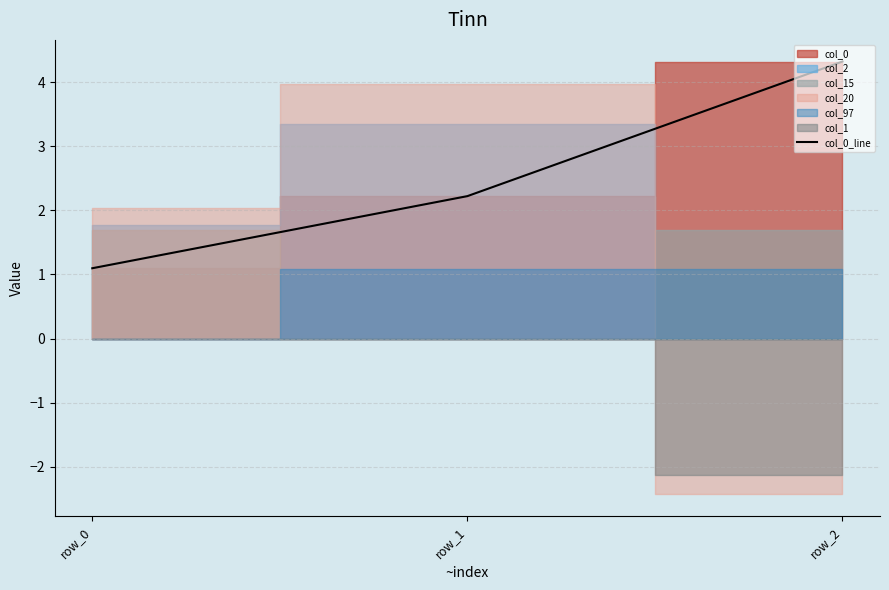

What is the difference between the second highest and minimum values?

1.1